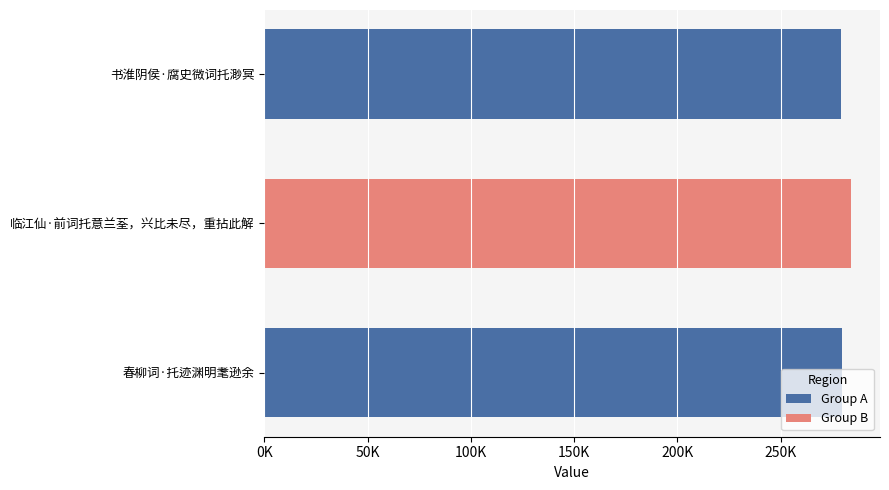

Does the chart contain any negative values?

No